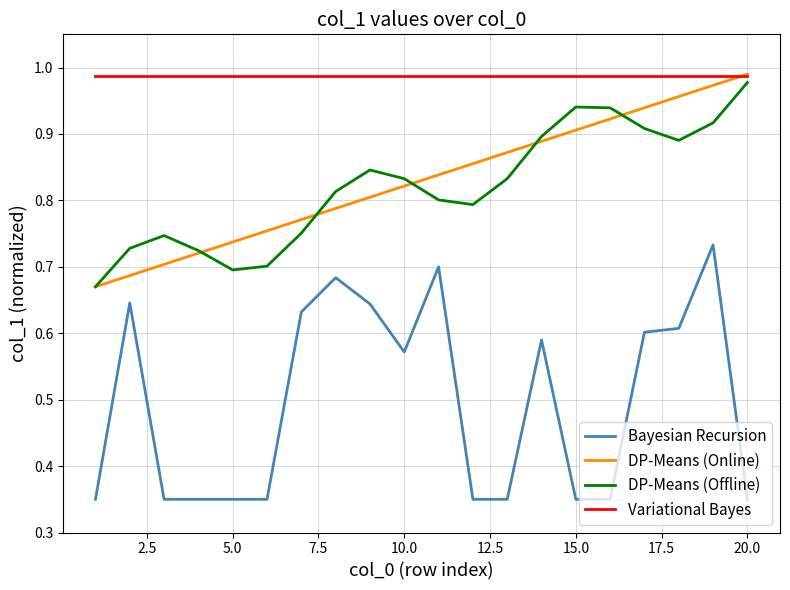

True or false: Bayesian Recursion and Variational Bayes intersect in this chart.

False